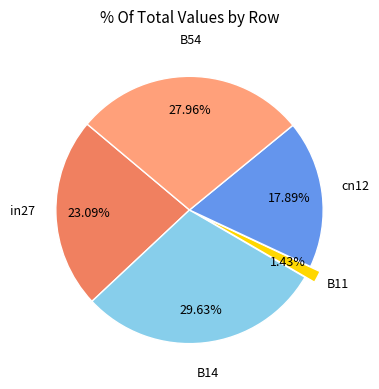

Is there any slice that represents more than half of the pie?

No